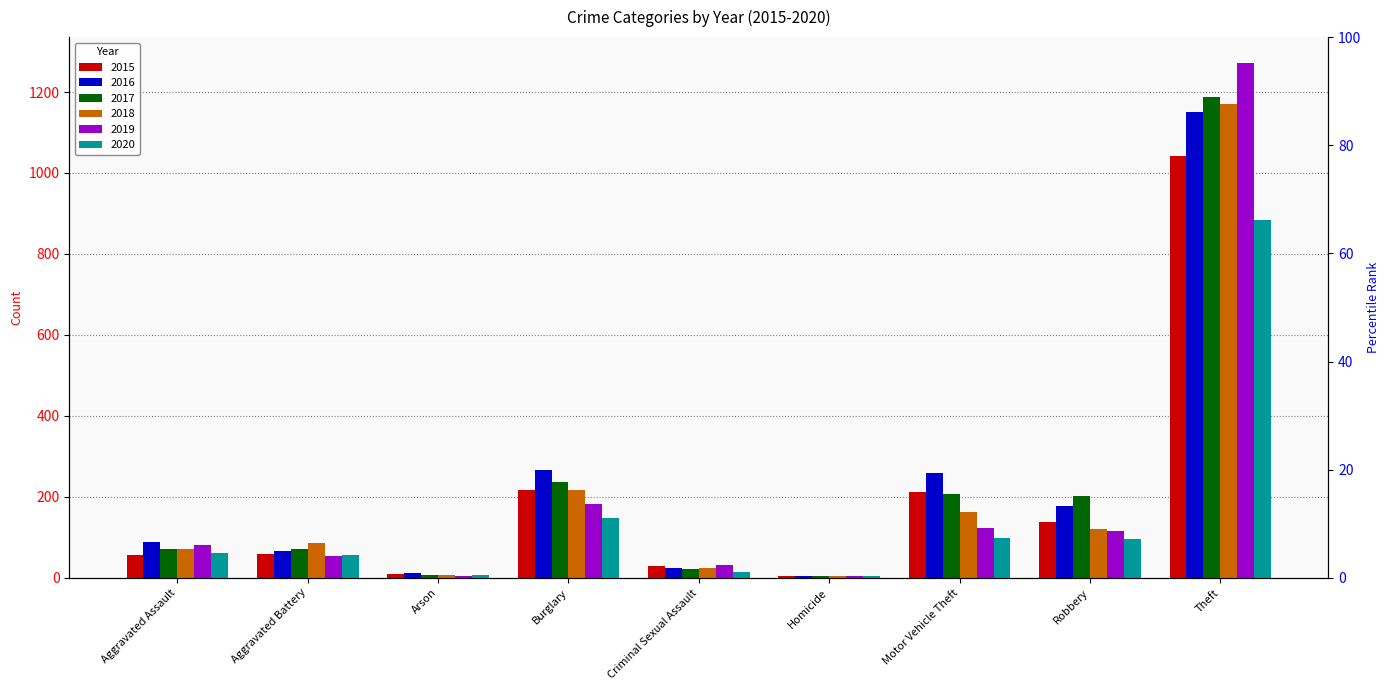

What is the label of the 7th bar from the left?

Motor Vehicle Theft